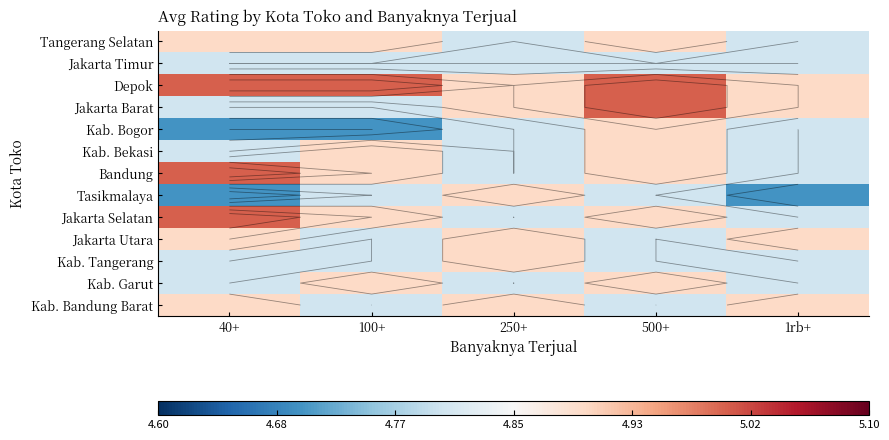

Is the value of Kab. Bekasi at 40+ greater than the value of Jakarta Timur at 1rb+?

No